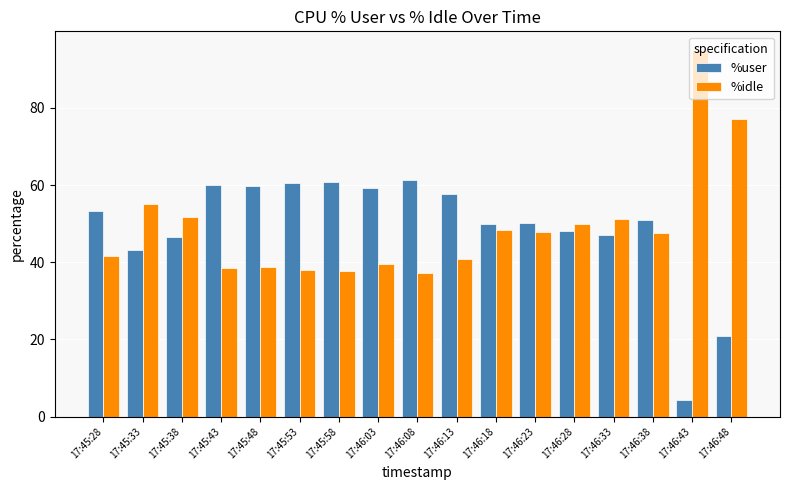

What position from the right is 17:46:33?

4